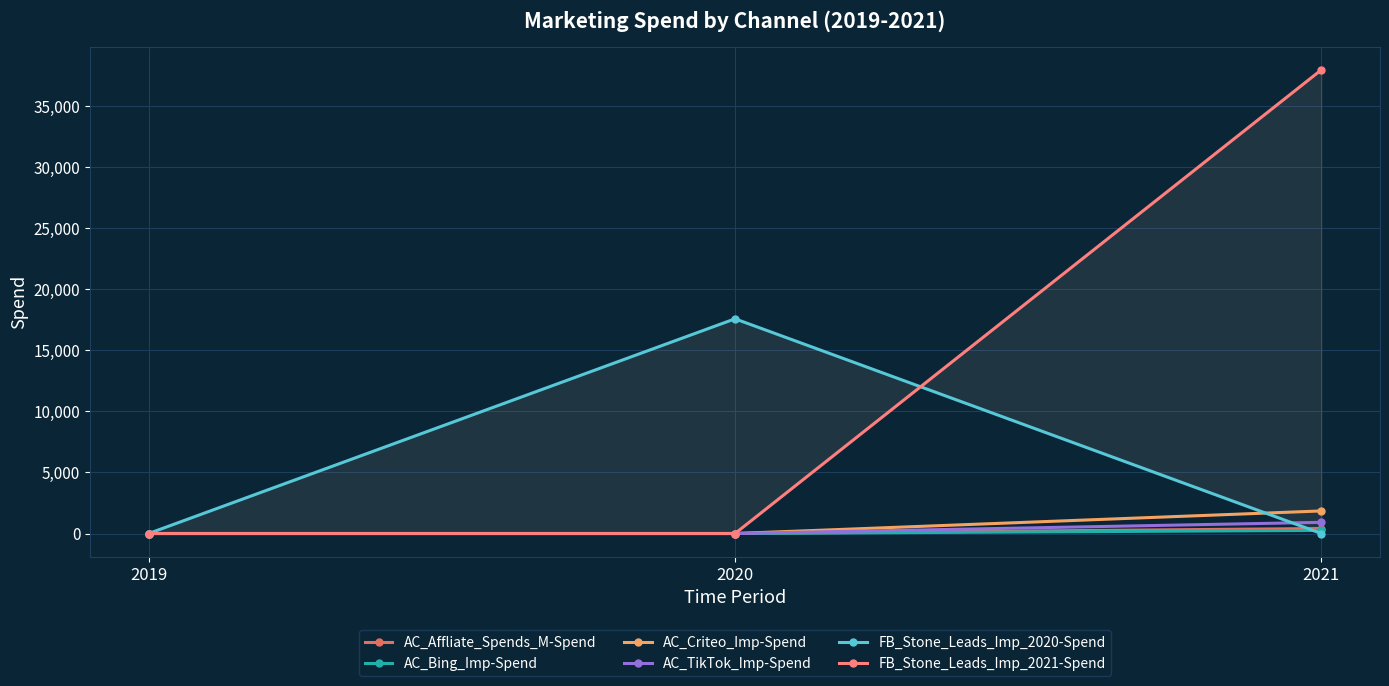

At which category is the sum across all series the highest?

2021